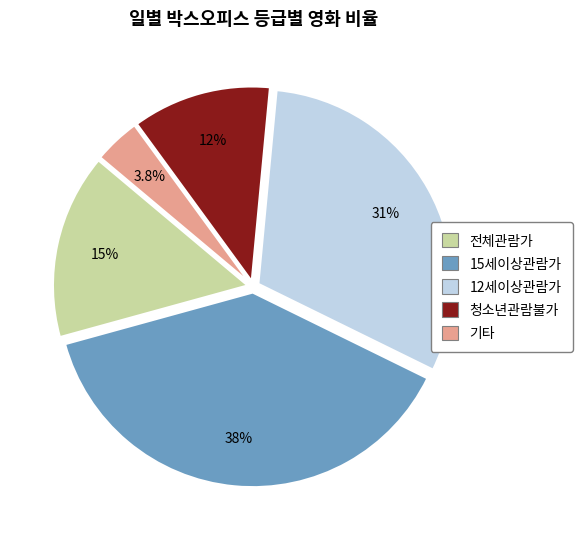

Do 12세이상관람가 and 전체관람가 together represent more than half of the pie?

No